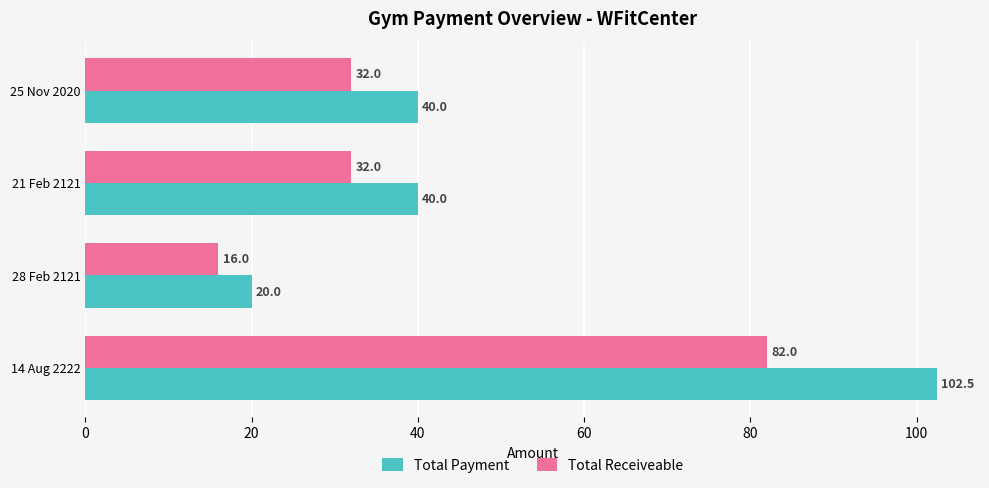

What is the greatest value displayed?

102.5